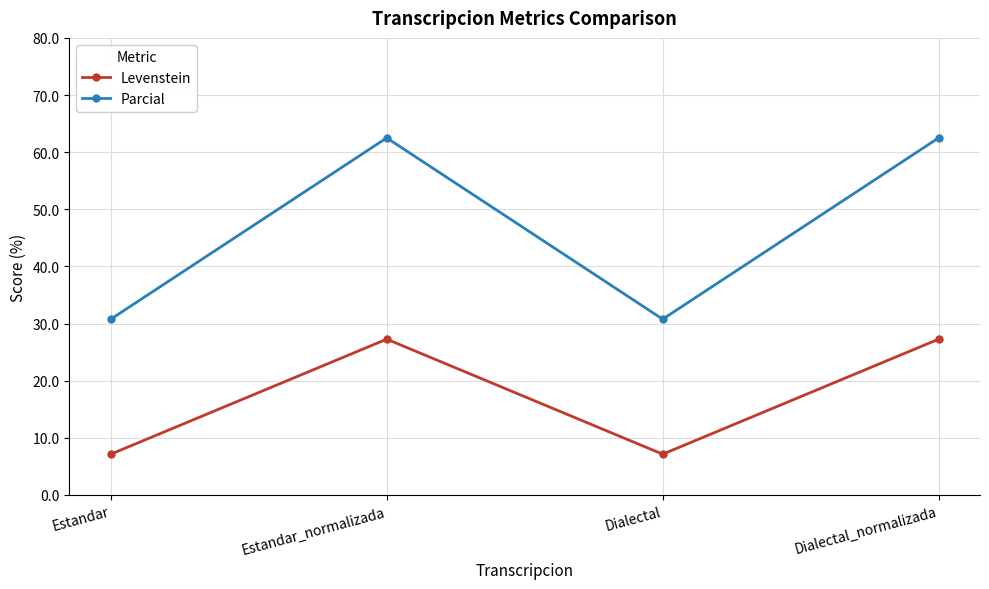

What is the total value across all series at Dialectal?

37.9